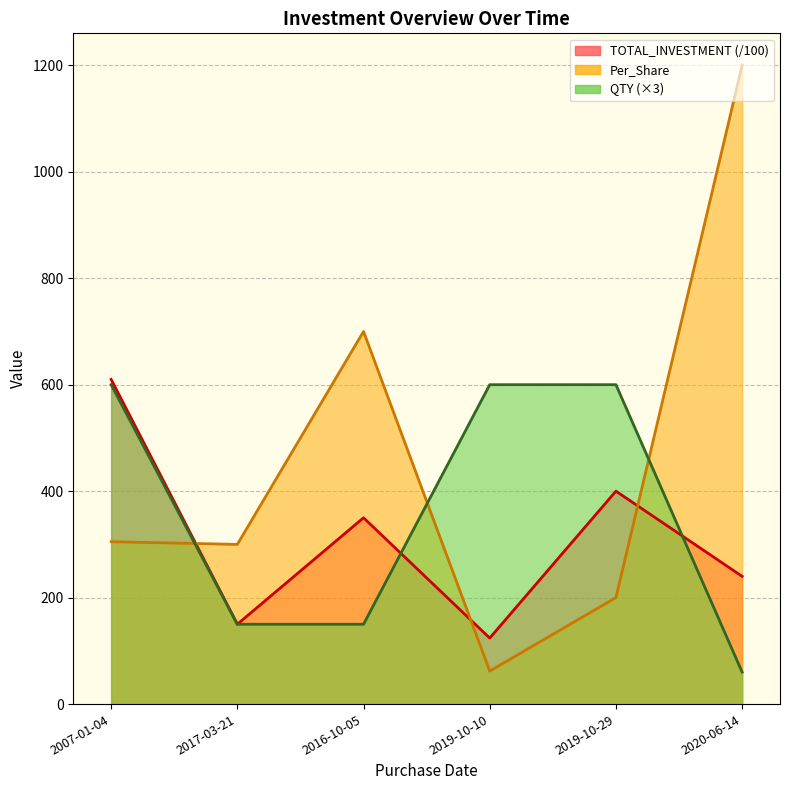

How many categories are shown in the chart?

6